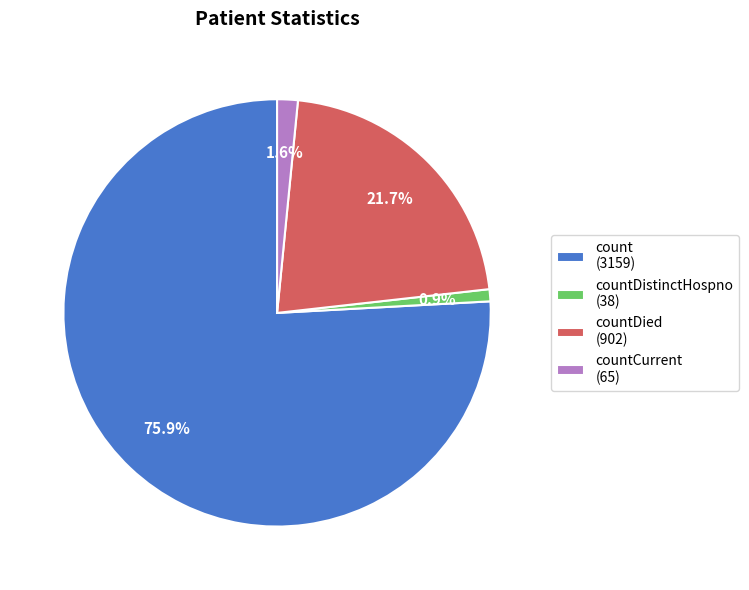

How many slices are in this pie chart?

4